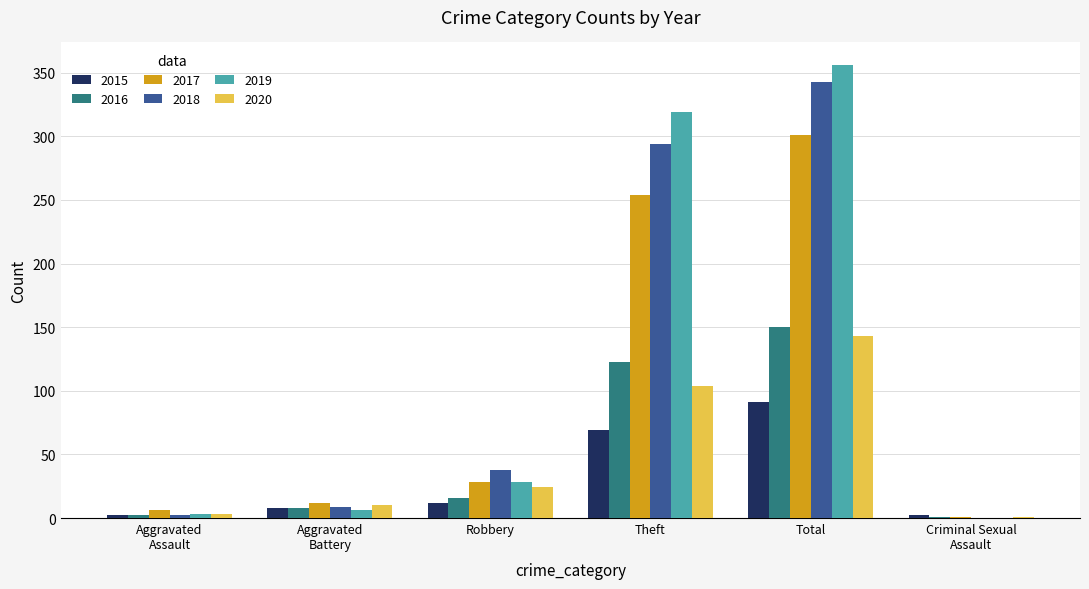

Between Robbery and Total, which series saw the biggest shift?

2019